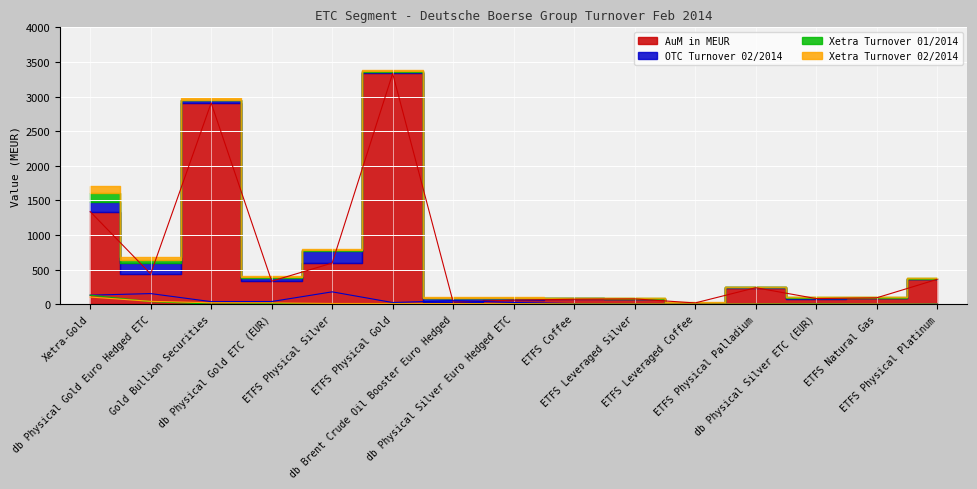

Reading right to left, list all the values displayed in this chart.

AuM in MEUR: 360.9	94.1	83.4	240.1	20.2	78.6	73.5	60.8	33.0	3333.9	595.7	334.4	2908.5	439.0	1339.7
Xetra Turnover 02/2014: 3.7	4.4	4.5	4.6	4.8	5.1	5.4	9.5	11.5	11.9	12.6	20.6	22.9	43.5	105.4
OTC Turnover 02/2014: 11.4	3.4	12.3	4.6	1.6	3.6	10.9	27.1	52.6	26.1	180.5	40.6	39.1	155.5	132.4
Xetra Turnover 01/2014: 3.5	2.9	8.2	4.6	0.8	3.3	4.4	6.3	8.4	12.4	6.2	13.1	4.0	39.3	132.8